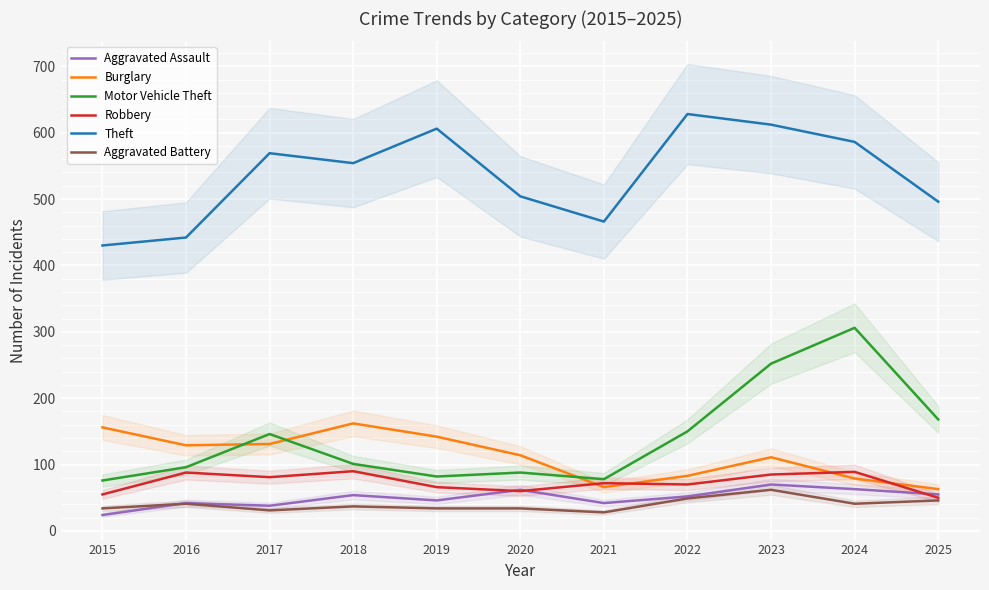

At which label is Motor Vehicle Theft closest to 191?

2025